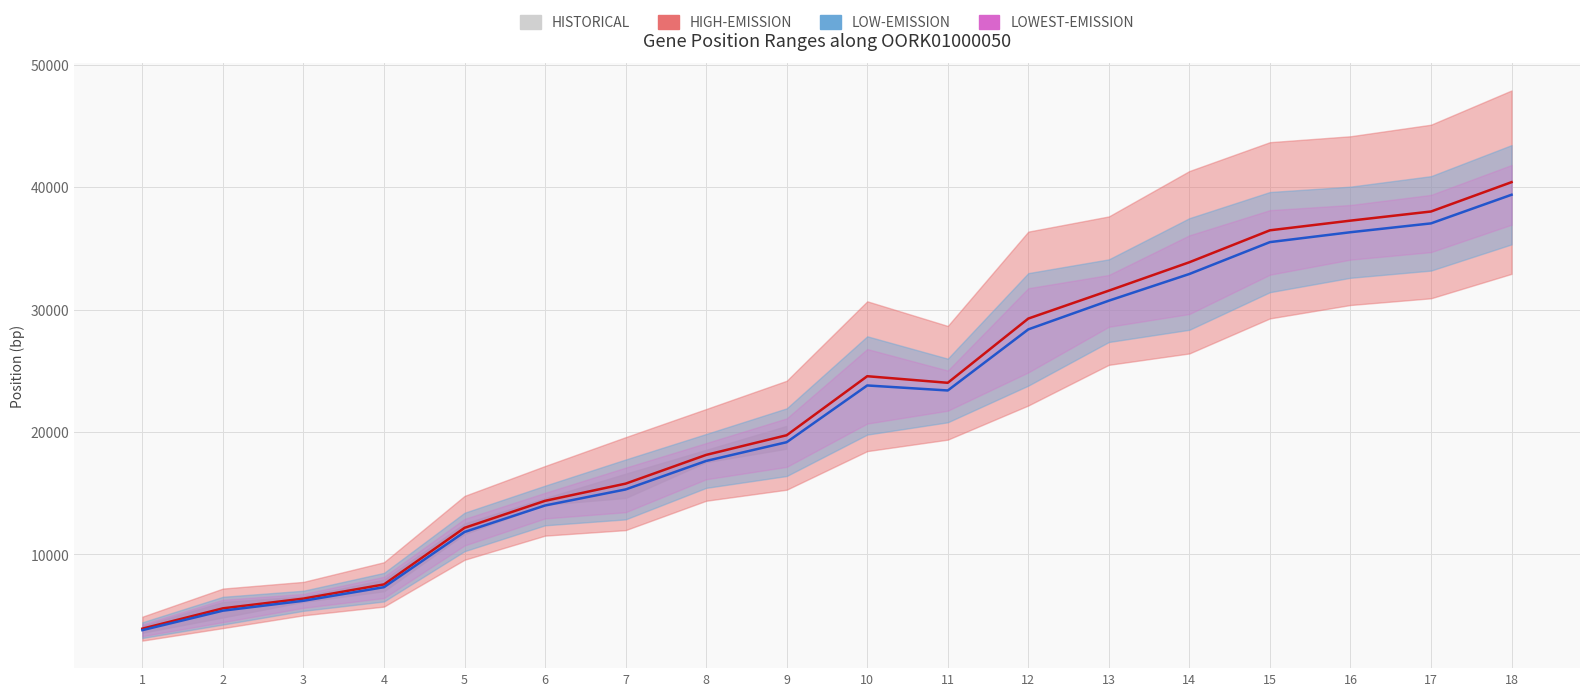

Where is the first local maximum for col_5_start?

10